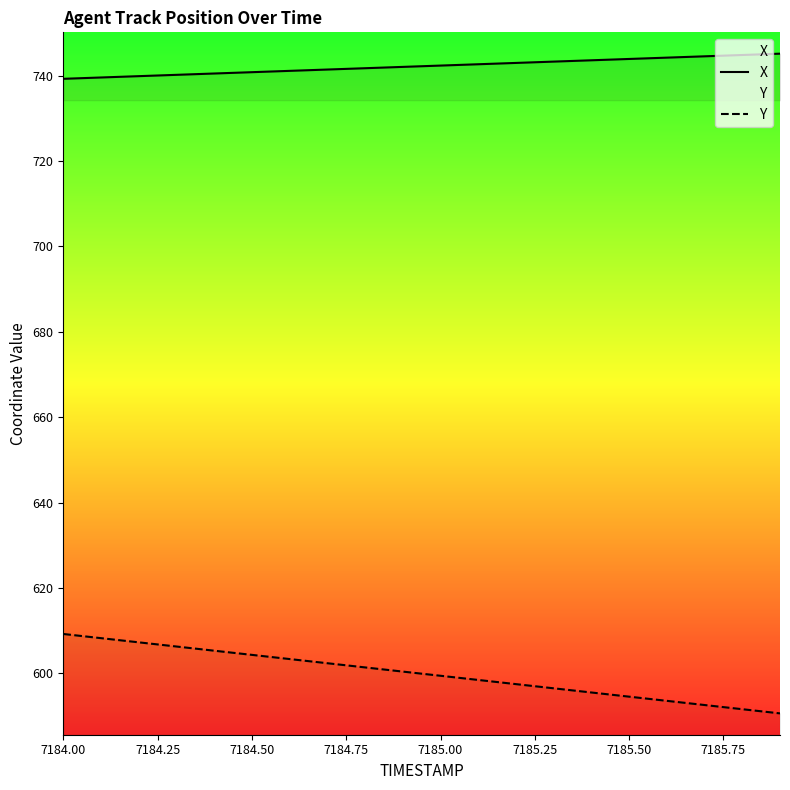

At which category is the sum across all series the highest?

7184.00